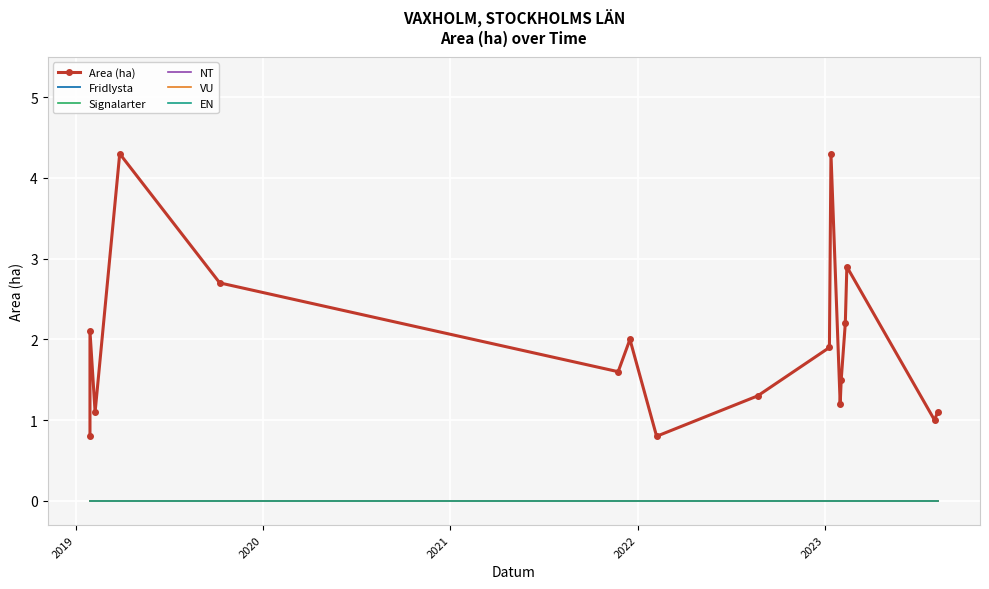

Is the value of EN at 14 greater than the value of NT at 15?

No